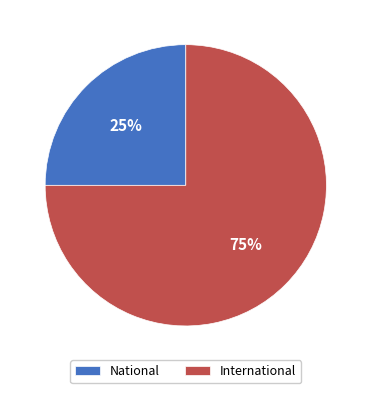

Count the number of slices in the pie.

2